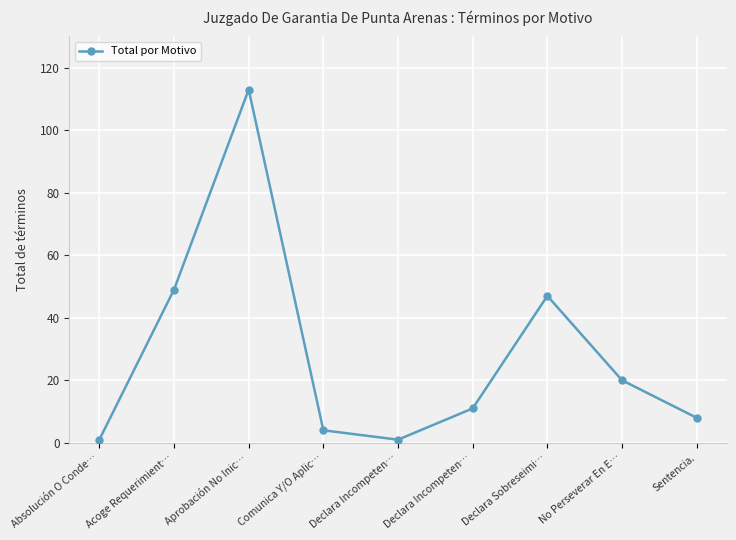

The value at Acoge Requerimient… is 69. True or false?

False